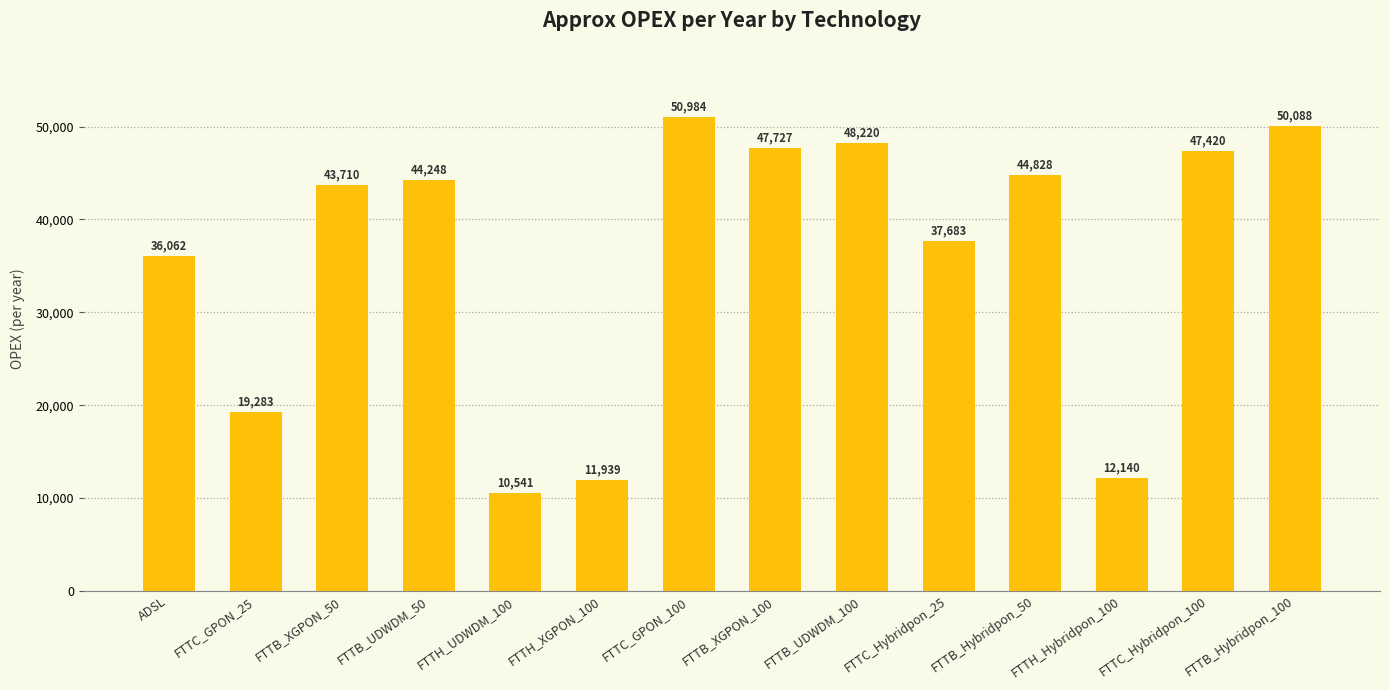

Rank the categories by value from highest to lowest.

FTTC_GPON_100, FTTB_Hybridpon_100, FTTB_UDWDM_100, FTTB_XGPON_100, FTTC_Hybridpon_100, FTTB_Hybridpon_50, FTTB_UDWDM_50, FTTB_XGPON_50, FTTC_Hybridpon_25, ADSL, FTTC_GPON_25, FTTH_Hybridpon_100, FTTH_XGPON_100, FTTH_UDWDM_100